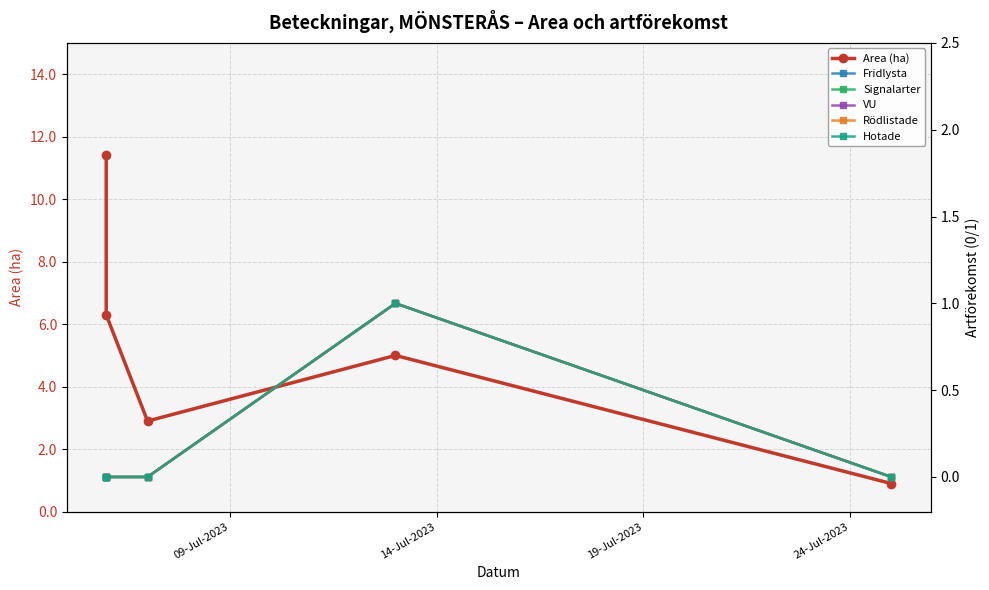

List the series in order of their peak value, highest first.

Area (ha), Fridlysta, Signalarter, VU, Rödlistade, Hotade